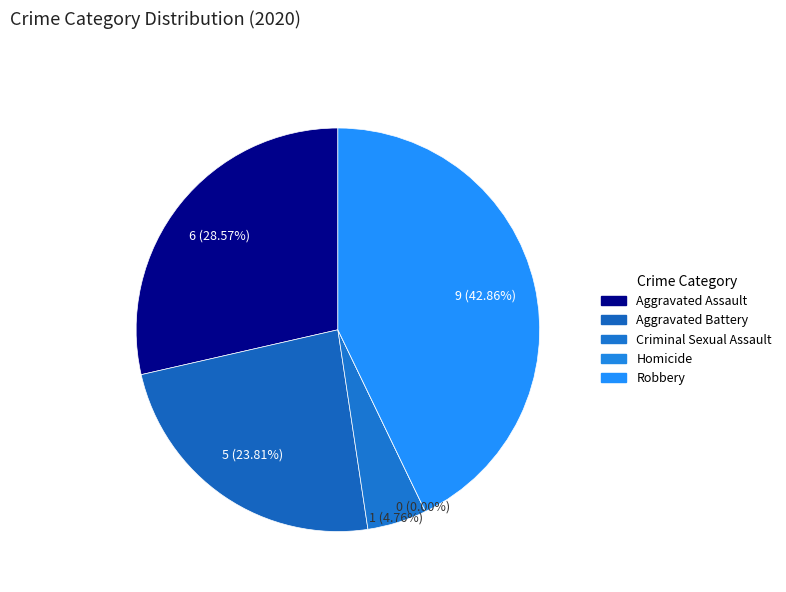

Which has a higher value, Aggravated Battery or Homicide?

Aggravated Battery